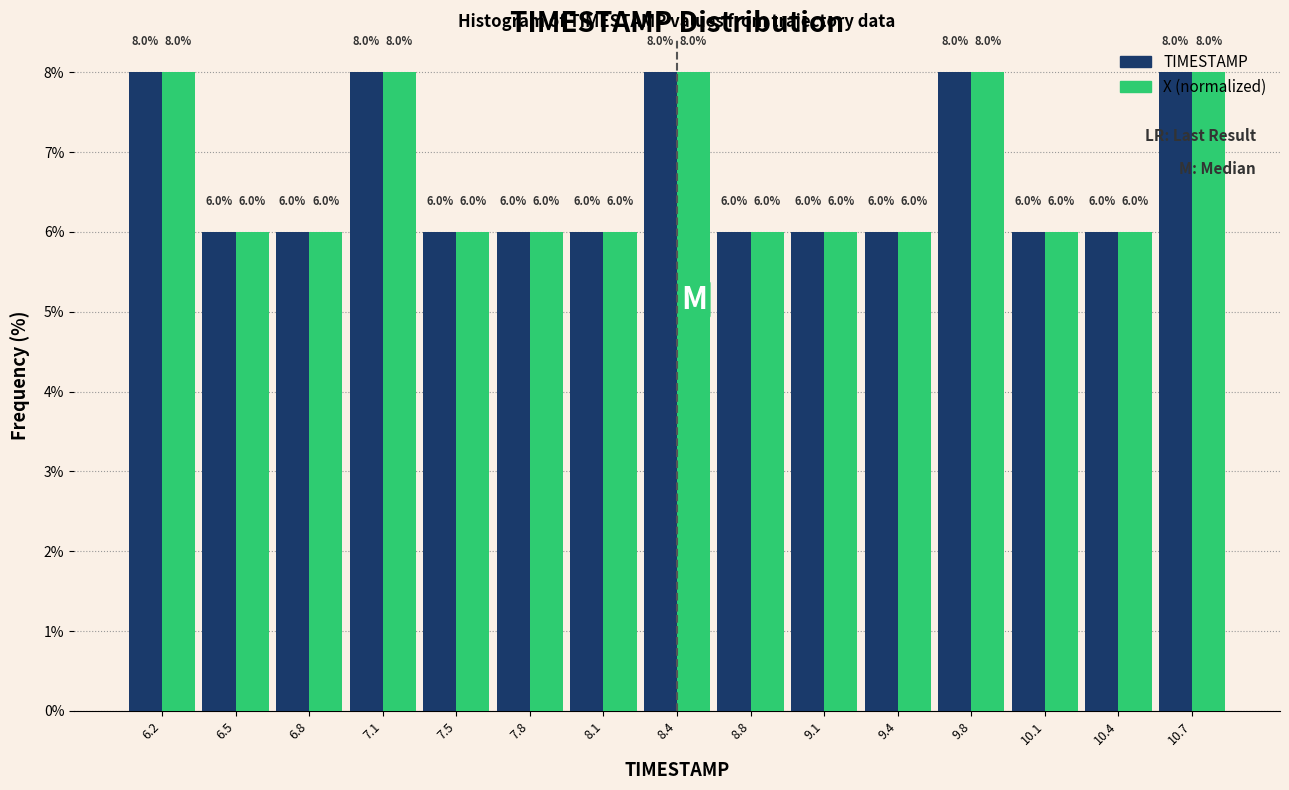

Reading left to right, transcribe this chart: for each range on the x-axis, give the height of each series' bar. The bar edges are not printed on the chart, so give them approximately, as read against the axis.

6.00 to 6.35: TIMESTAMP=8.0	X (normalized)=8.0
6.35 to 6.65: TIMESTAMP=6.0	X (normalized)=6.0
6.65 to 7.00: TIMESTAMP=6.0	X (normalized)=6.0
7.00 to 7.30: TIMESTAMP=8.0	X (normalized)=8.0
7.30 to 7.65: TIMESTAMP=6.0	X (normalized)=6.0
7.65 to 7.95: TIMESTAMP=6.0	X (normalized)=6.0
7.95 to 8.30: TIMESTAMP=6.0	X (normalized)=6.0
8.30 to 8.60: TIMESTAMP=8.0	X (normalized)=8.0
8.60 to 8.95: TIMESTAMP=6.0	X (normalized)=6.0
8.95 to 9.25: TIMESTAMP=6.0	X (normalized)=6.0
9.25 to 9.60: TIMESTAMP=6.0	X (normalized)=6.0
9.60 to 9.90: TIMESTAMP=8.0	X (normalized)=8.0
9.90 to 10.25: TIMESTAMP=6.0	X (normalized)=6.0
10.25 to 10.55: TIMESTAMP=6.0	X (normalized)=6.0
10.55 to 10.90: TIMESTAMP=8.0	X (normalized)=8.0